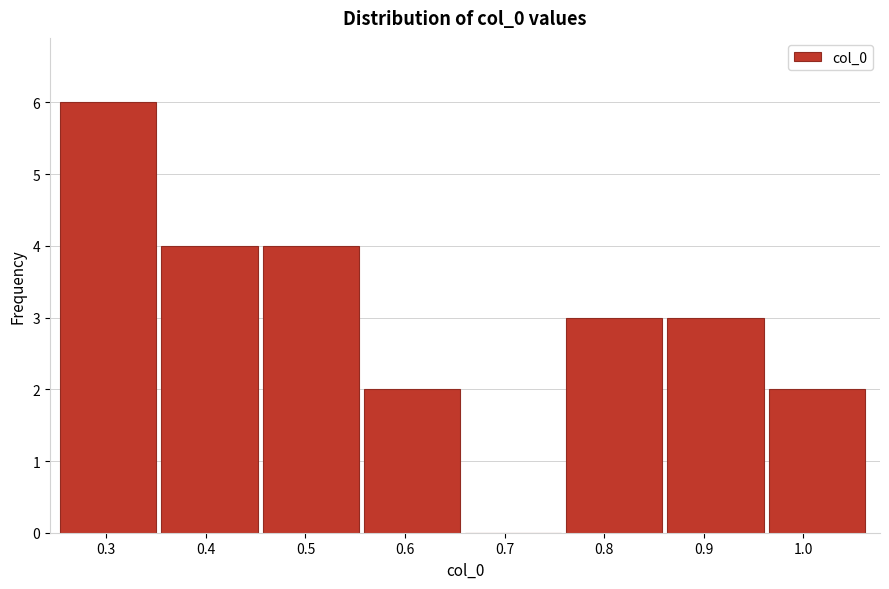

Which range on the x-axis has the tallest bar?

0.25 to 0.36